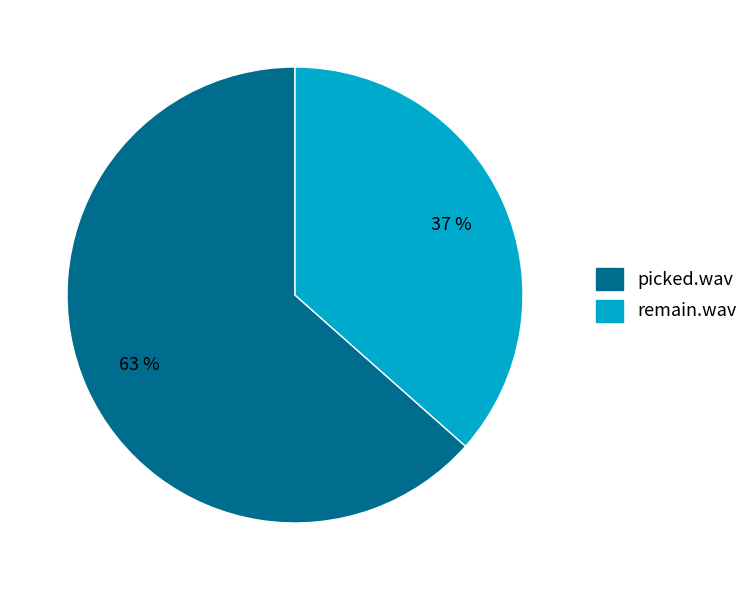

How many segments does this pie chart have?

2